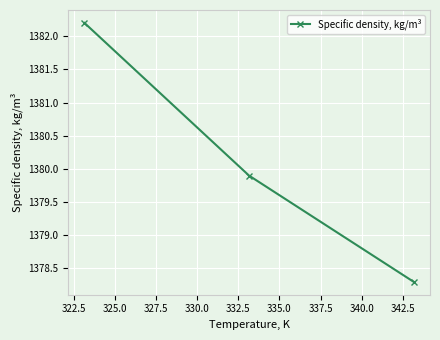

What is the smallest value displayed?

1378.3